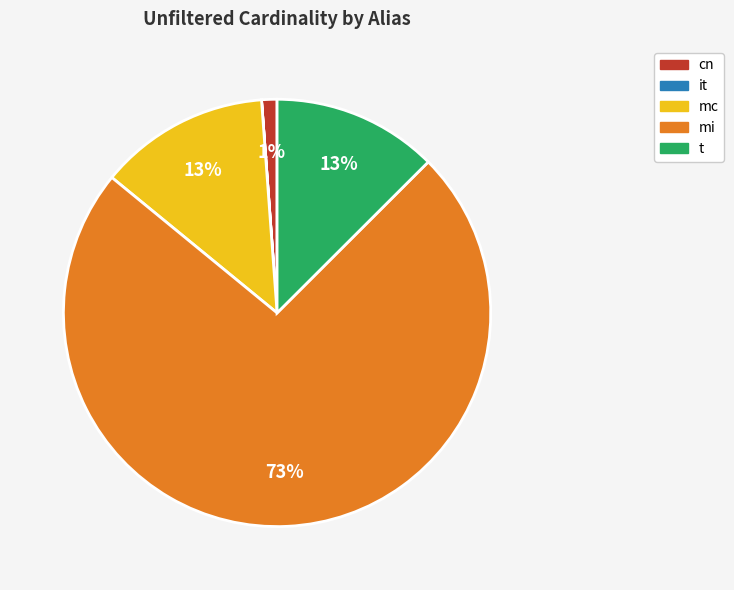

To the nearest percent, what is the difference between the largest and smallest slice percentages?

73%